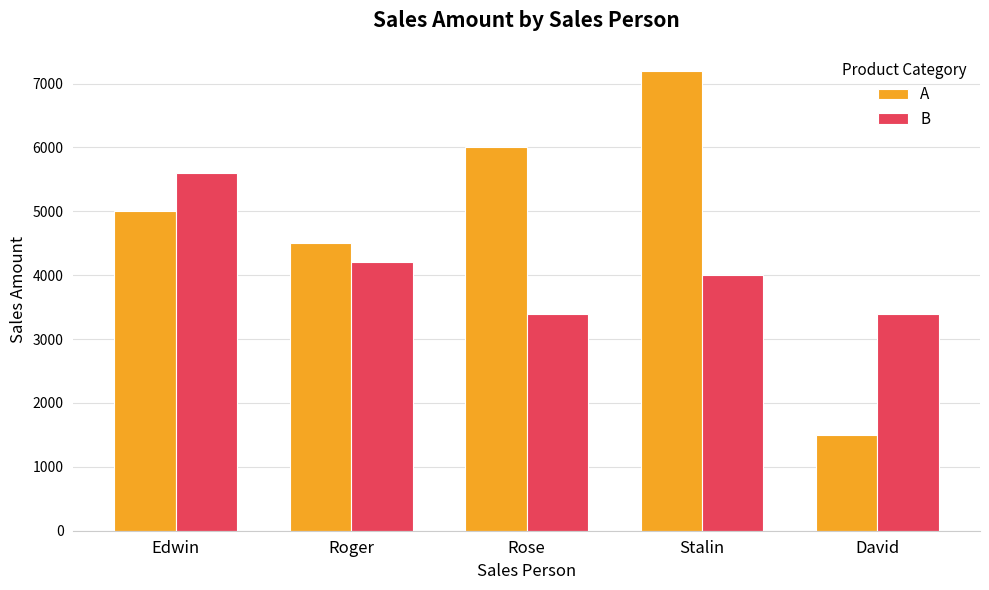

Rank the series by their average value, from lowest to highest.

B, A